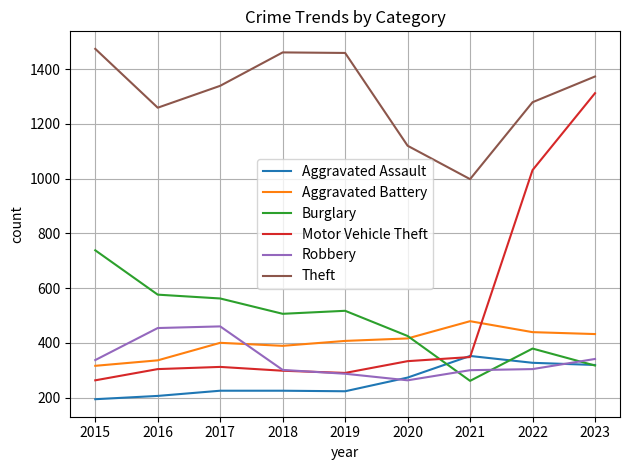

What is the spread (max minus min) of values at 2016?

1053